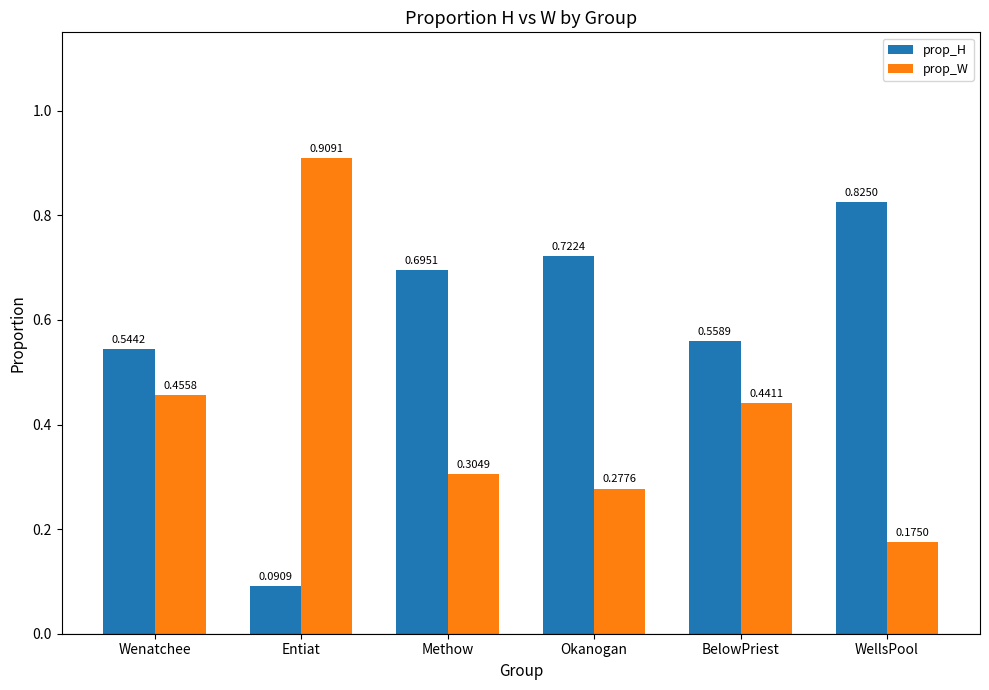

Rank the categories by prop_W value from highest to lowest.

Entiat, Wenatchee, BelowPriest, Methow, Okanogan, WellsPool